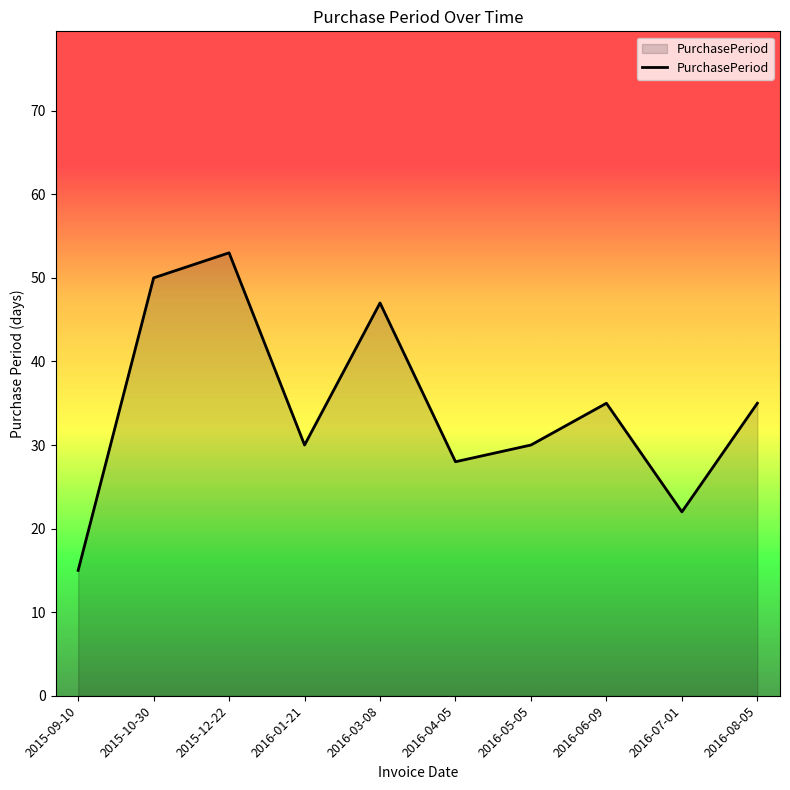

What is the maximum value shown in the chart?

53